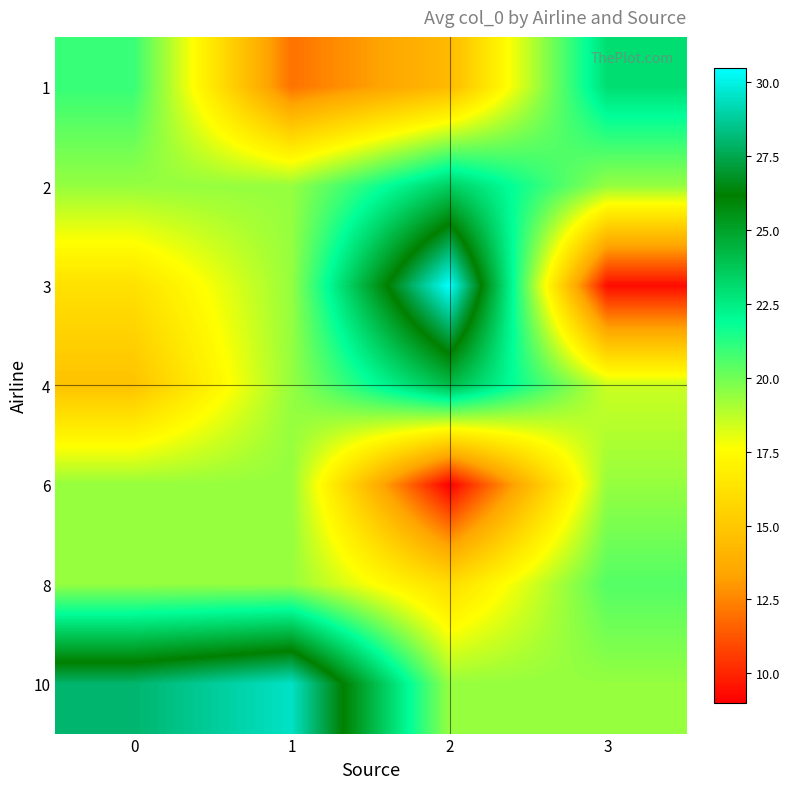

Reading right to left, transcribe all the data shown in this chart.

1: 3=23.0	2=14.3	1=12.0	0=21.0
2: 3=19.4	2=23.5	1=19.4	0=19.4
3: 3=9.3	2=30.5	1=19.4	0=16.2
4: 3=18.5	2=24.1	1=19.4	0=14.8
6: 3=19.4	2=9.0	1=19.4	0=19.4
8: 3=20.5	2=16.0	1=19.4	0=19.4
10: 3=19.4	2=19.4	1=29.5	0=28.0